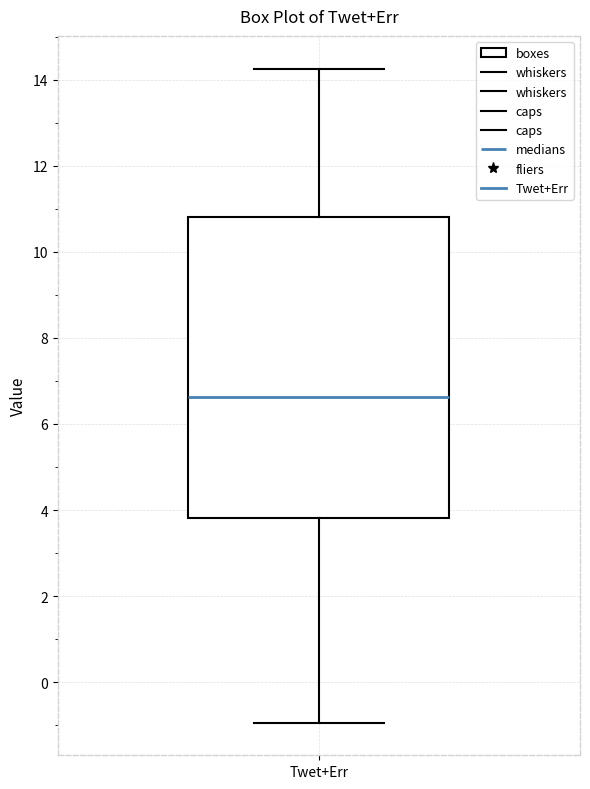

Read this box plot against the y-axis: the position of the median line, the range covered by the box, and the ends of both whiskers. The values are not printed on the chart, so give them approximately, as read against the axis.

median 6.6, box 3.8 to 10.8, whiskers -1.0 to 14.2